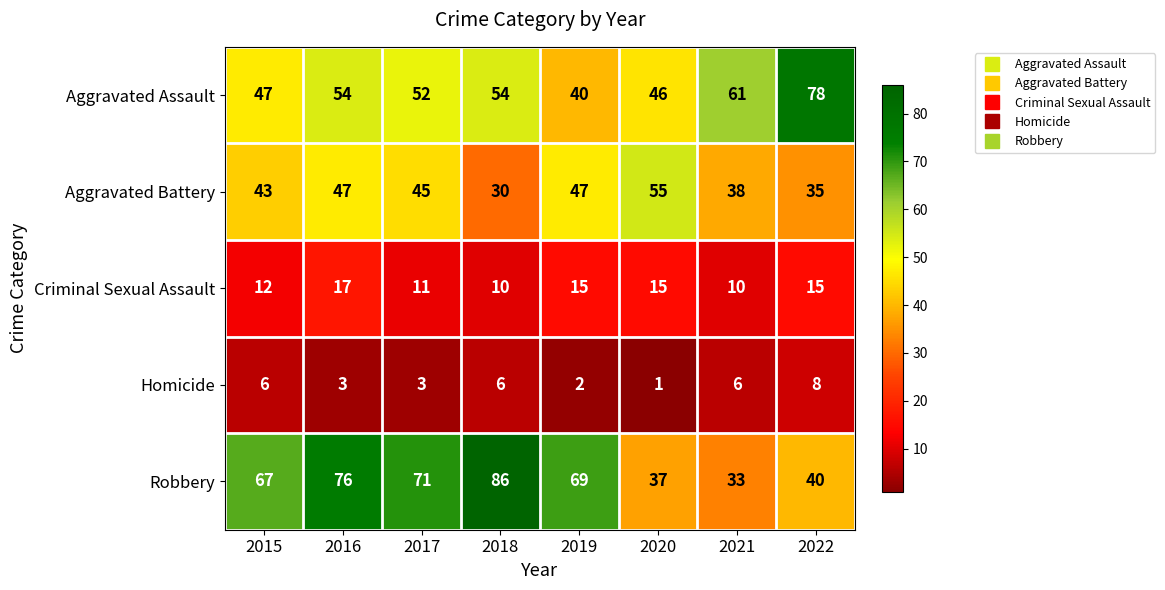

Which category has the highest value across all series?

2018